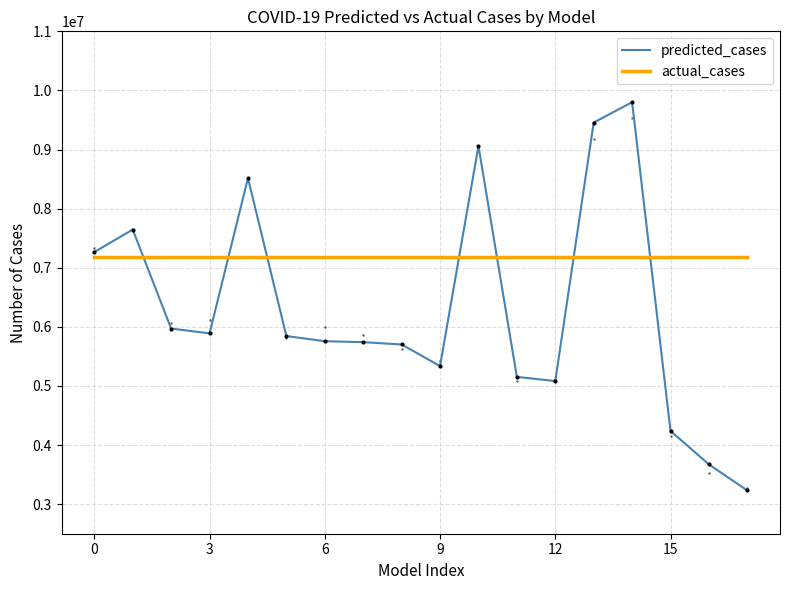

Does the chart have visible grid lines?

Yes